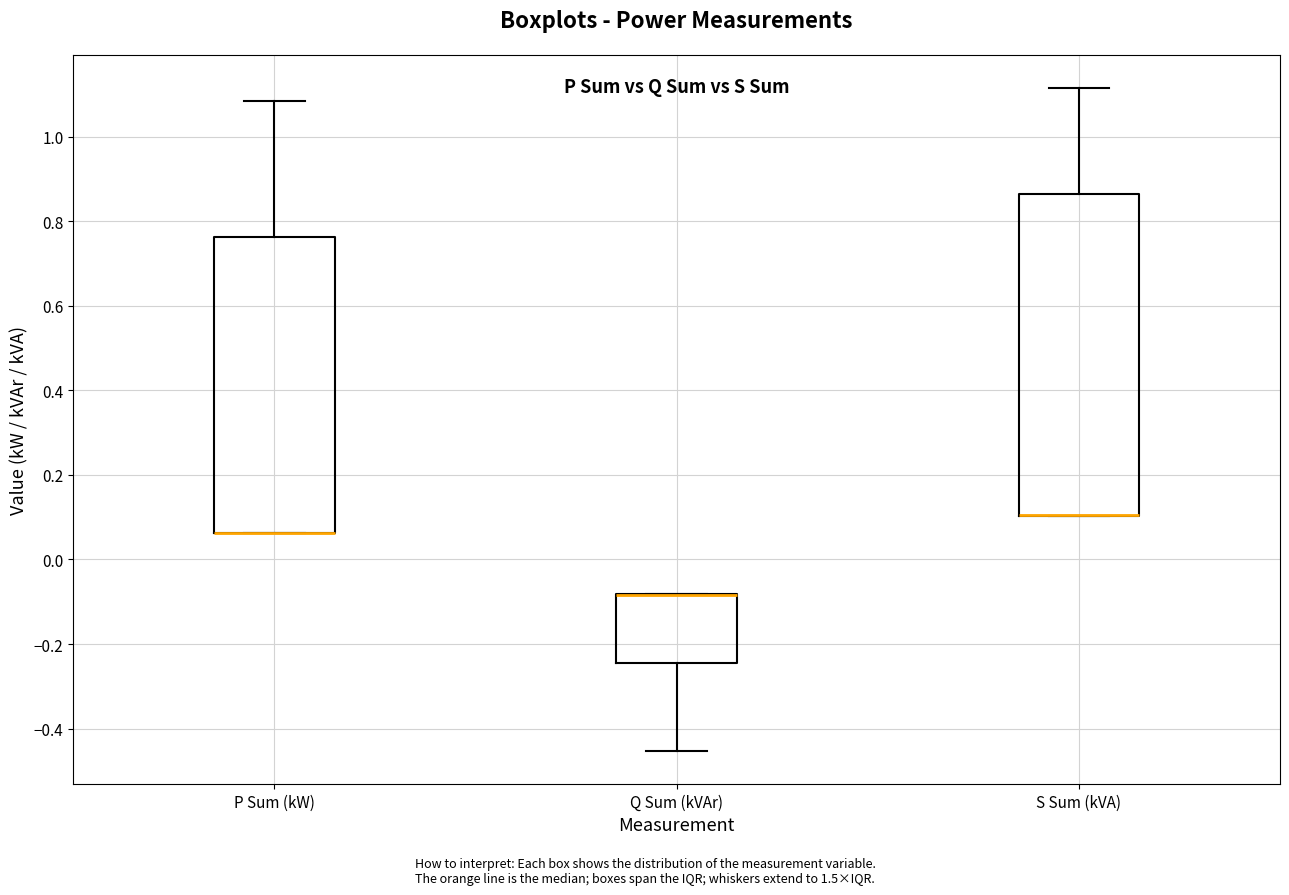

Where does the lower whisker of the box for Q Sum (kVAr) end on the y-axis? The values are not printed on the chart, so give them approximately, as read against the axis.

-0.46